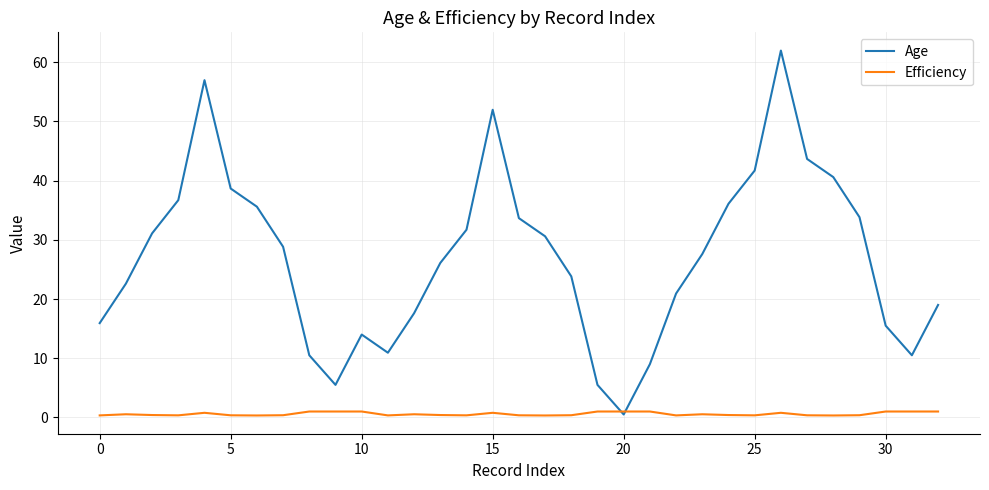

What is the greatest value displayed?

62.0